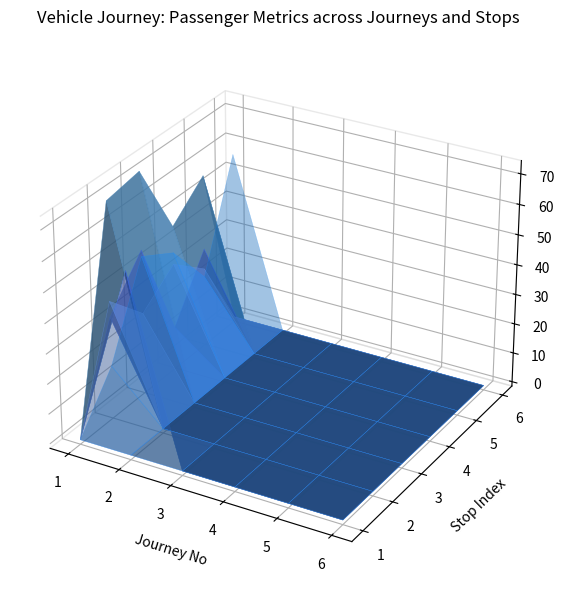

Reading left to right, list all the values displayed in this chart.

PASSBOARD: 0.0	32.7	47.0	12.7	31.8	0.0	60.5	0.0	0.0	0.0	0.0	0.0	0.0	0.0	0.0	0.0	0.0	0.0	0.0	0.0	0.0	0.0	0.0	0.0	0.0	0.0	0.0	0.0	0.0	0.0	0.0	0.0	0.0	0.0	0.0	0.0
PASSTHROUGH: 0.0	38.0	25.8	34.4	25.0	0.0	0.0	0.0	0.0	0.0	0.0	0.0	0.0	0.0	0.0	0.0	0.0	0.0	0.0	0.0	0.0	0.0	0.0	0.0	0.0	0.0	0.0	0.0	0.0	0.0	0.0	0.0	0.0	0.0	0.0	0.0
PASSALIGHT: 0.0	16.3	44.9	38.3	22.2	56.8	0.0	0.0	0.0	0.0	0.0	0.0	0.0	0.0	0.0	0.0	0.0	0.0	0.0	0.0	0.0	0.0	0.0	0.0	0.0	0.0	0.0	0.0	0.0	0.0	0.0	0.0	0.0	0.0	0.0	0.0
VOL: 0.0	70.7	72.8	47.2	56.8	0.0	60.5	0.0	0.0	0.0	0.0	0.0	0.0	0.0	0.0	0.0	0.0	0.0	0.0	0.0	0.0	0.0	0.0	0.0	0.0	0.0	0.0	0.0	0.0	0.0	0.0	0.0	0.0	0.0	0.0	0.0